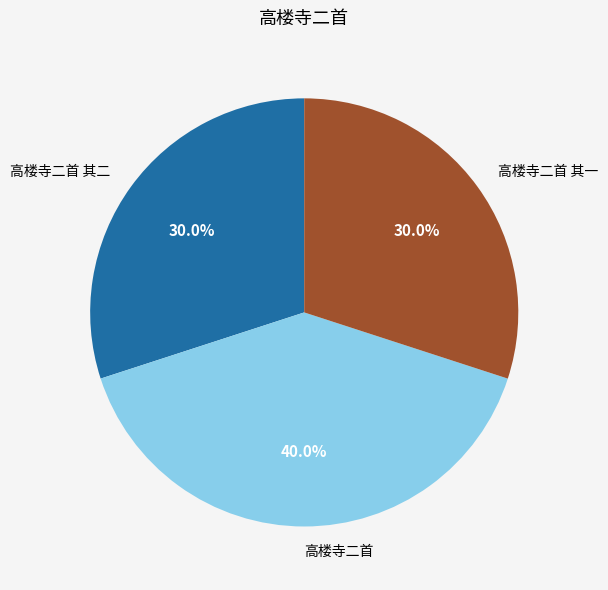

How many slices are in this pie chart?

3